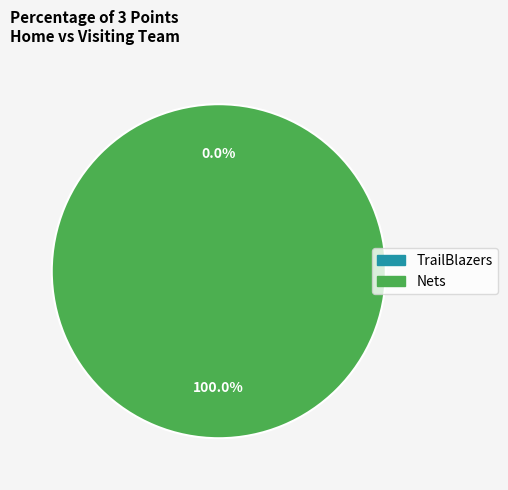

What is the largest slice in the pie chart?

Nets